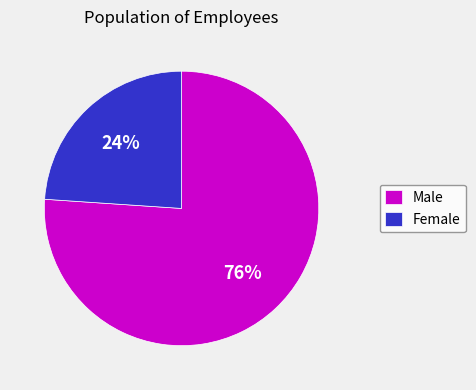

What is the largest slice in the pie chart?

Male